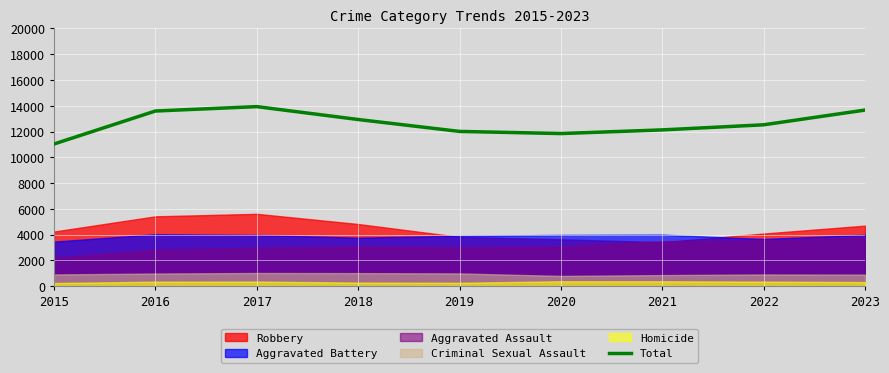

What is the difference between the values at 2017 and 2020?

2090